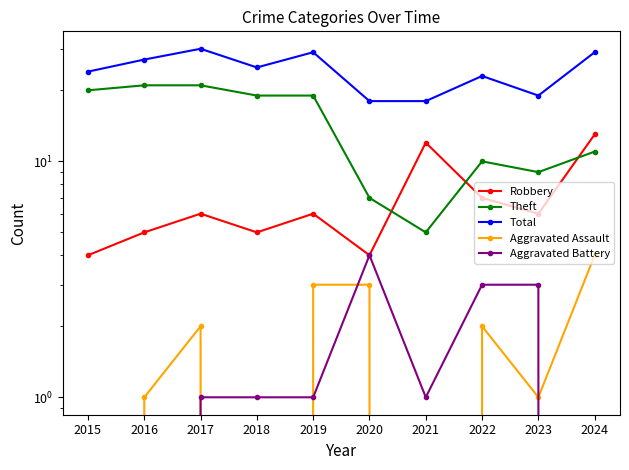

What is the value of the Total point at the 4th from the left?

25